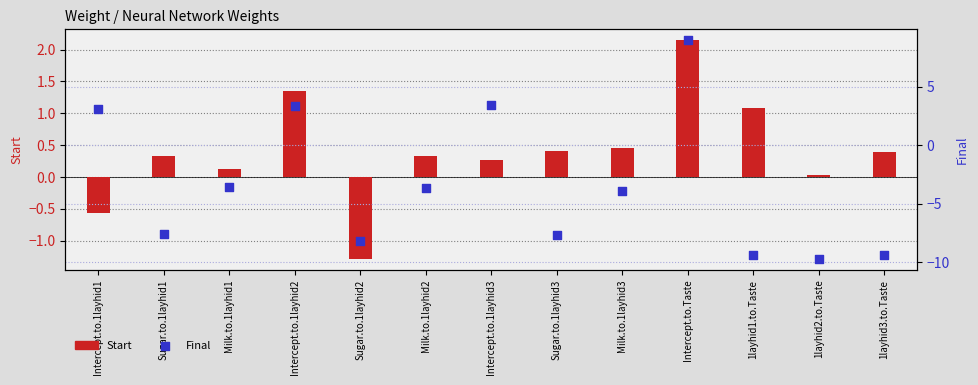

At which category is the sum across all series the highest?

Intercept.to.Taste